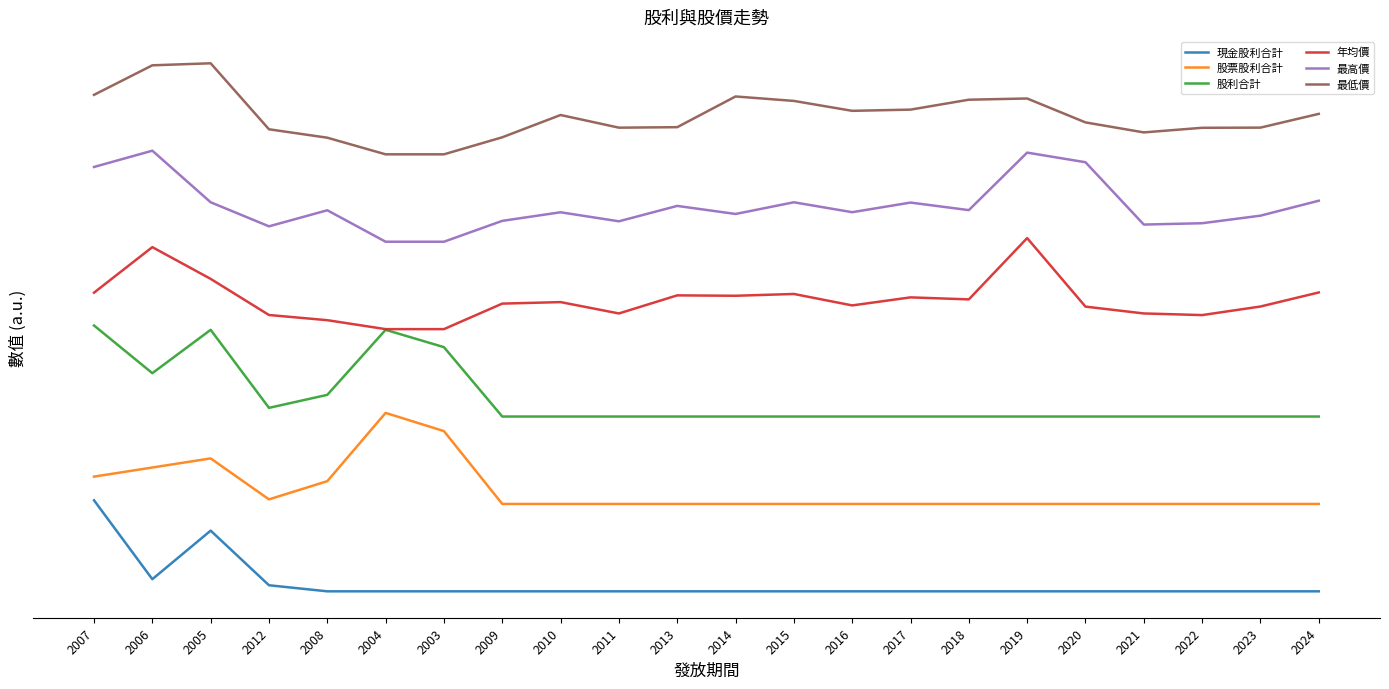

True or false: 股票股利合計 and 最高價 intersect in this chart.

False